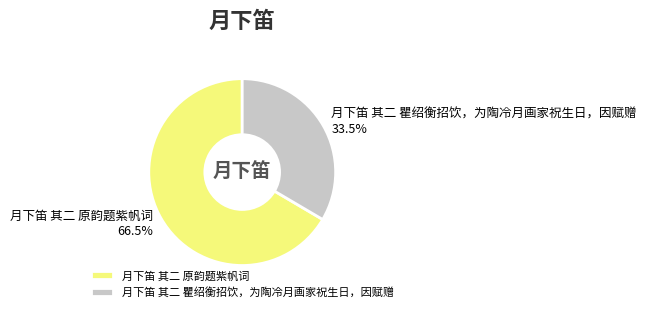

What is the smallest slice in the pie chart?

月下笛 其二 瞿绍衡招饮，为陶冷月画家祝生日，因赋赠